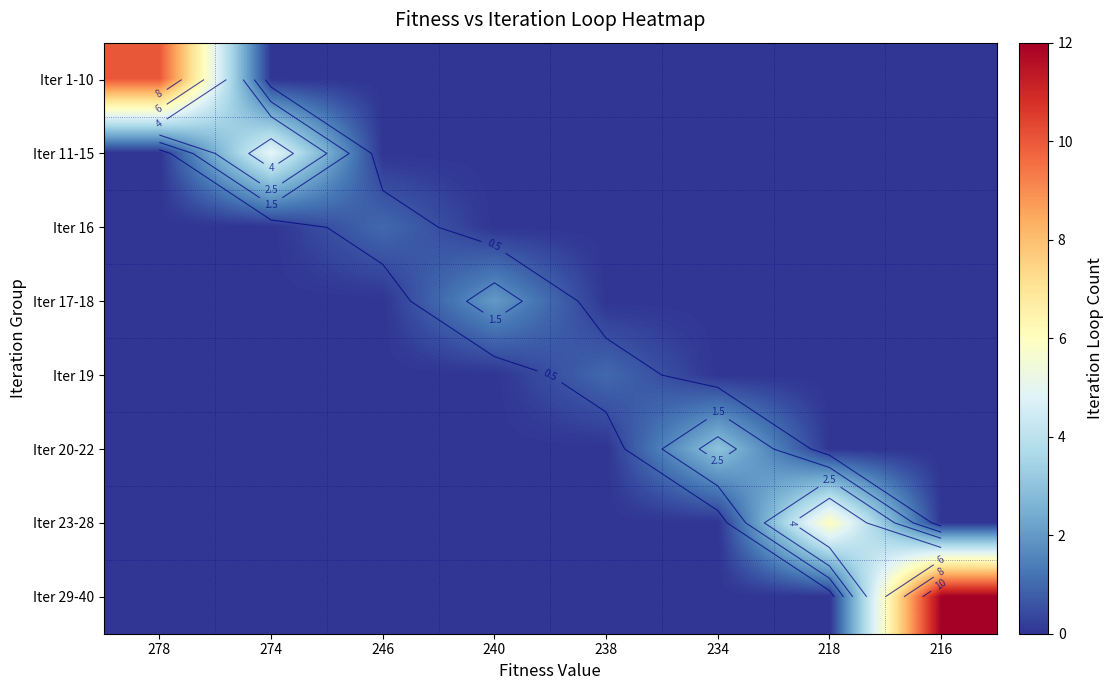

At how many categories does at least one series exceed 2?

5